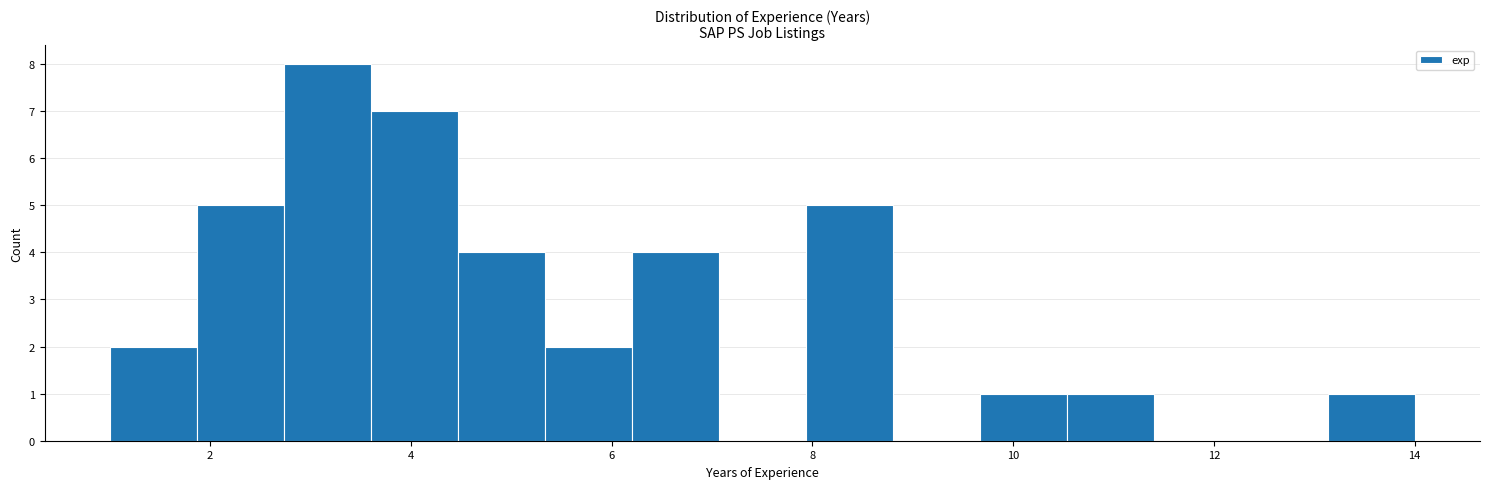

Which range on the x-axis has the tallest bar?

2.8 to 3.6